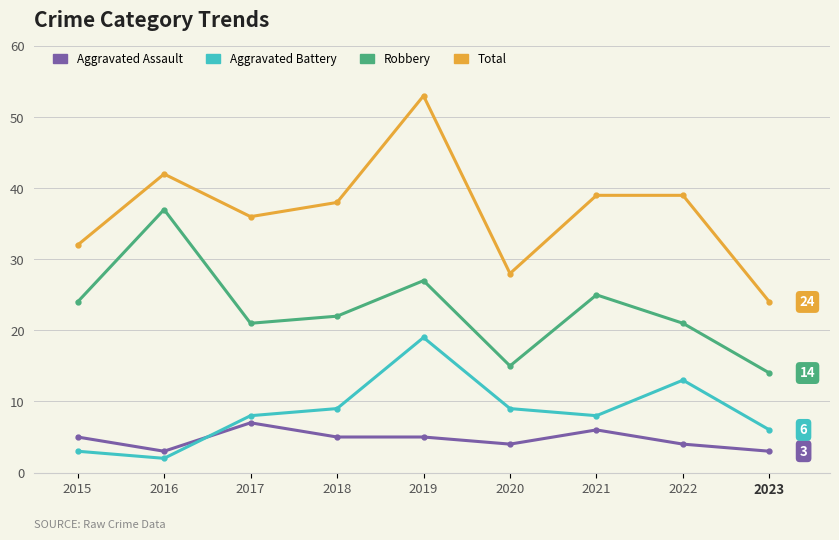

At how many categories does at least one series exceed 52?

1